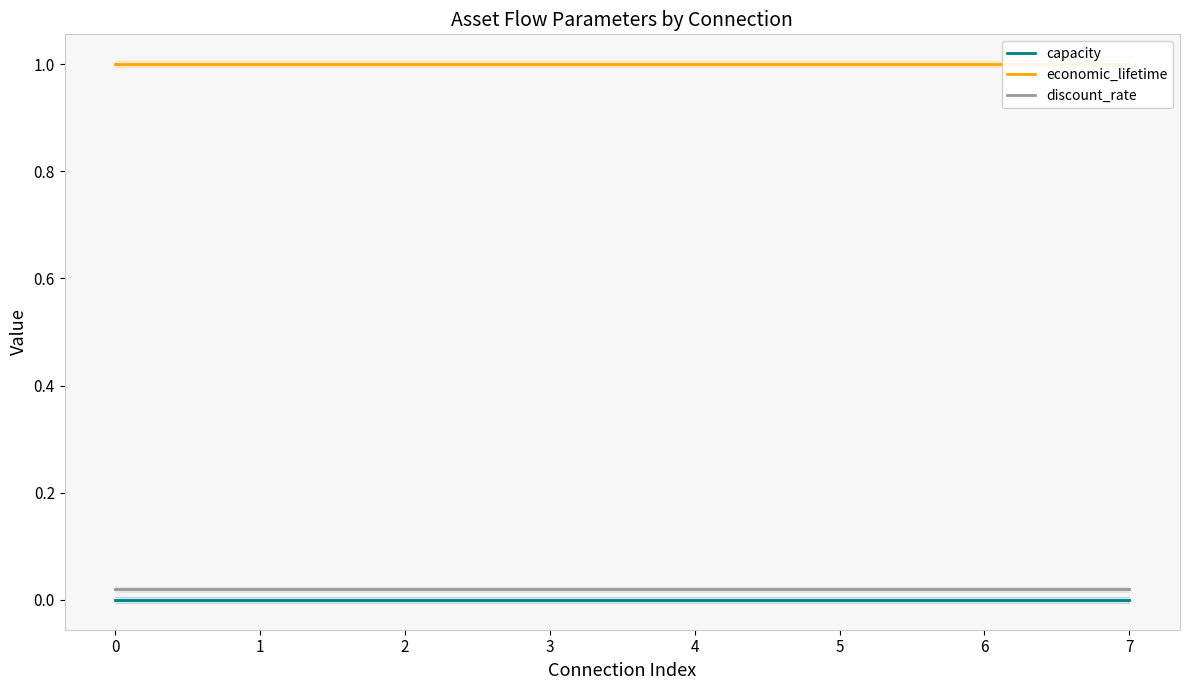

True or false: capacity and discount_rate intersect in this chart.

False